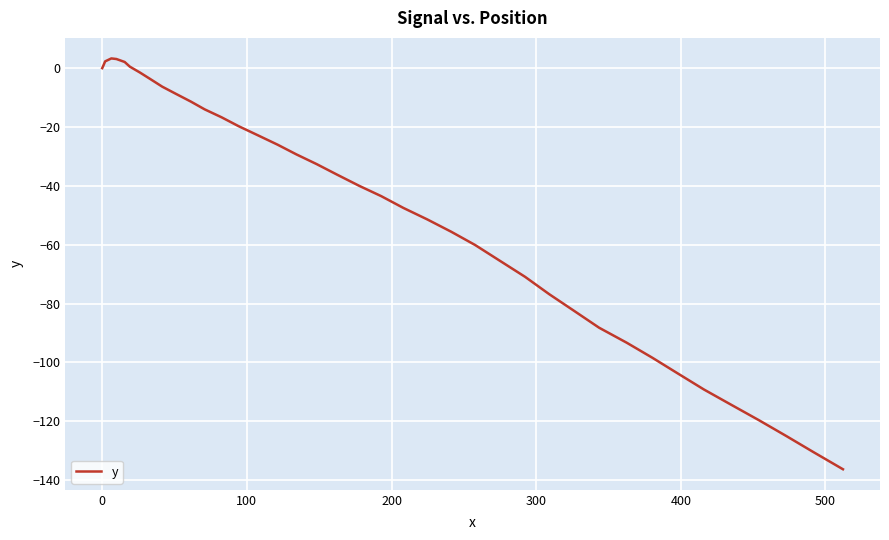

Does the chart display data point markers on the line(s)?

No